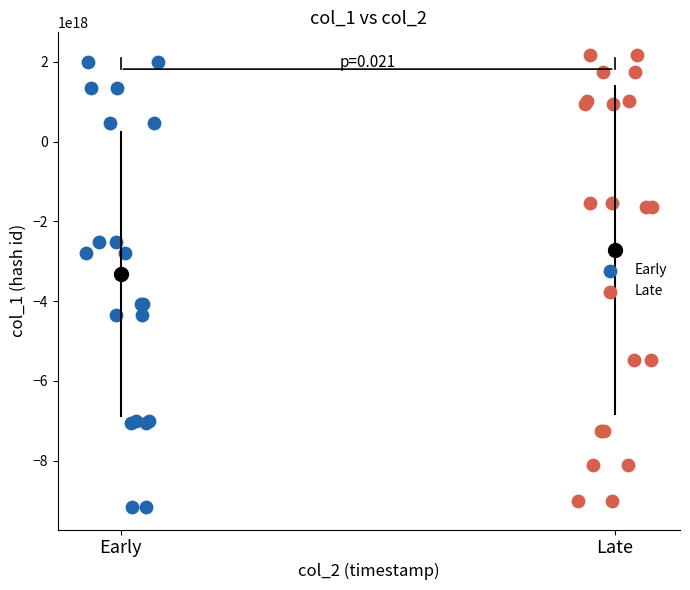

Which series contains the highest Y value?

Late